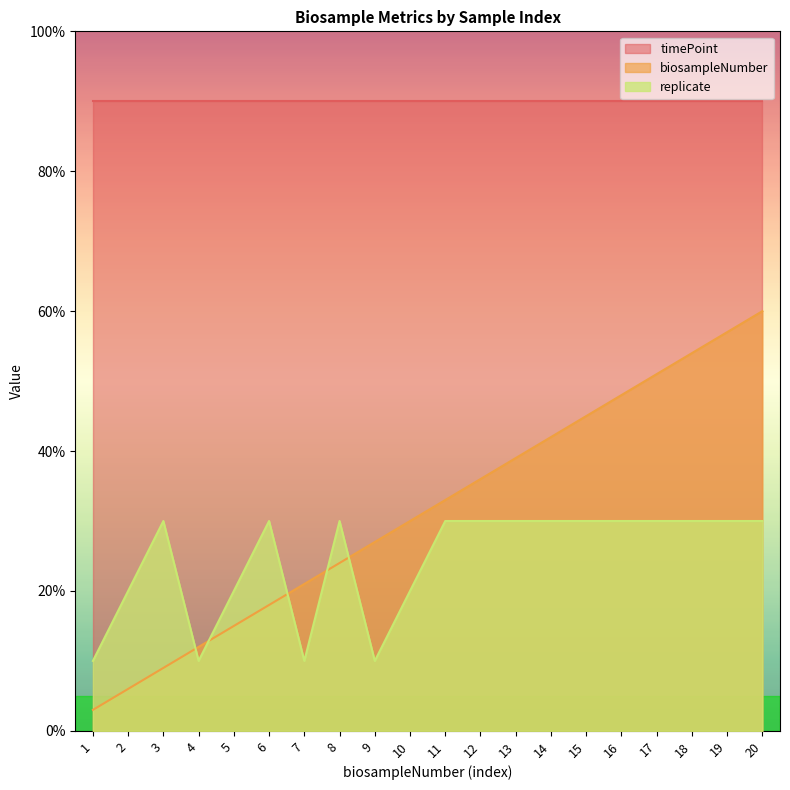

Where is replicate nearest to the value 20?

2